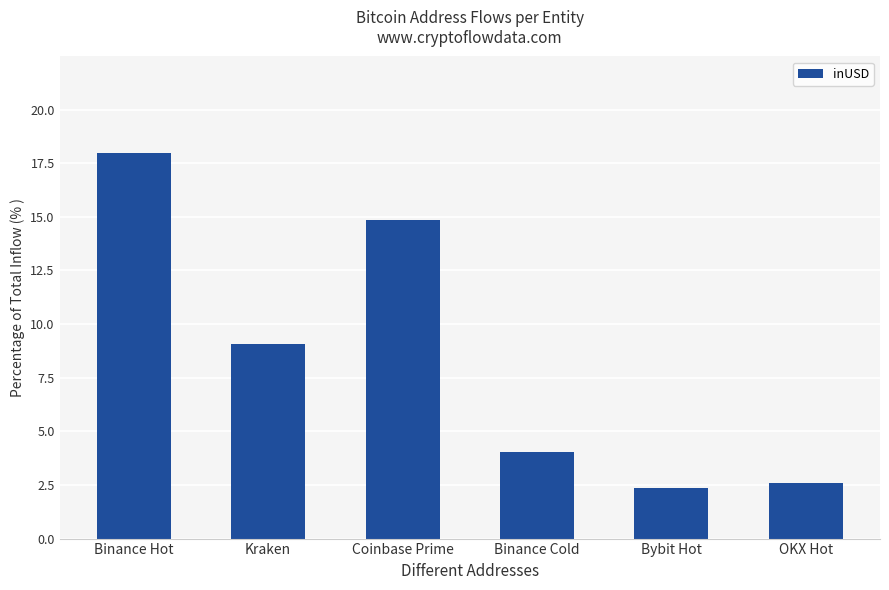

True or false: the data shows 1.3 at OKX Hot.

False